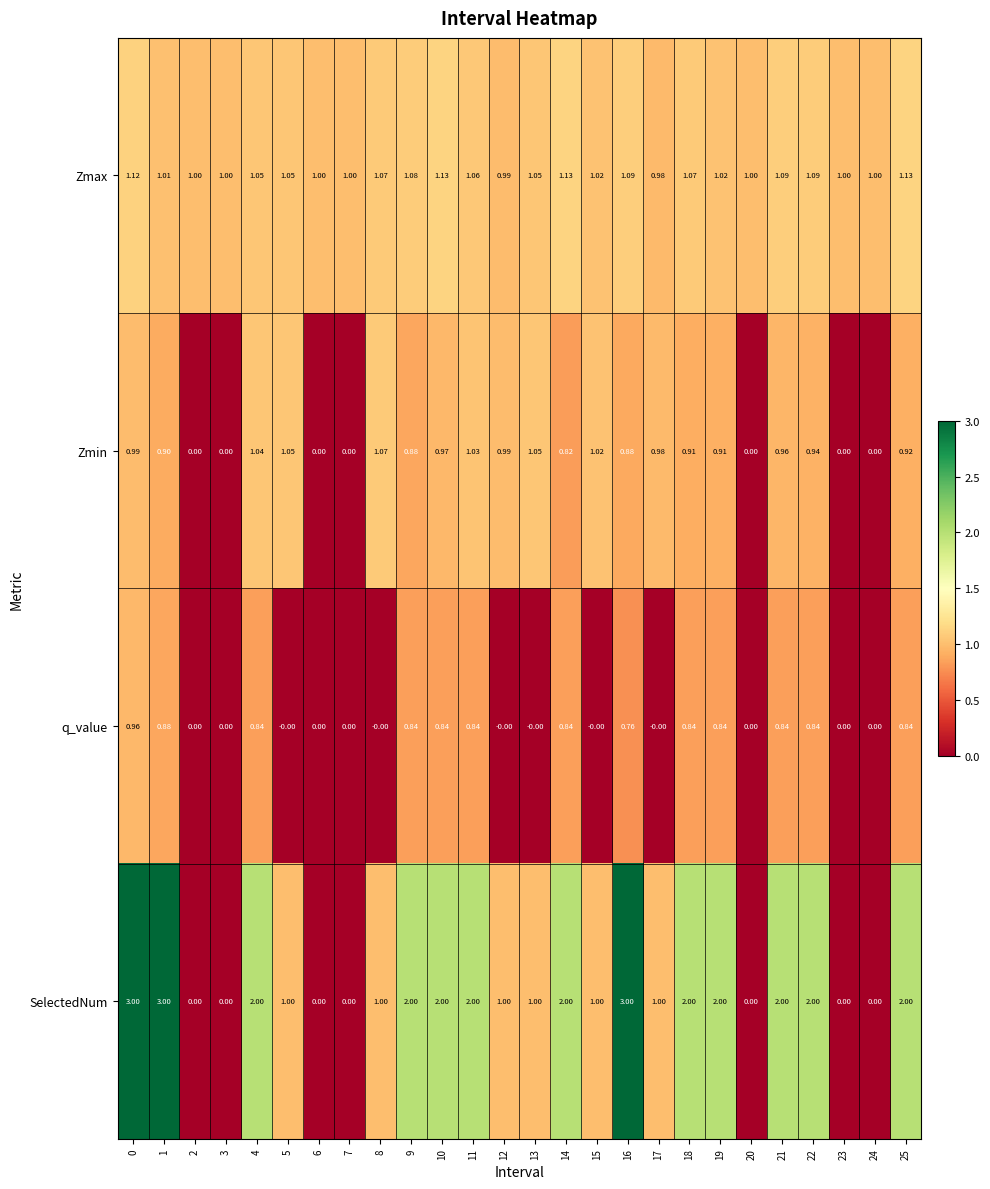

Rank the series by their average value, from highest to lowest.

SelectedNum, Zmax, Zmin, q_value